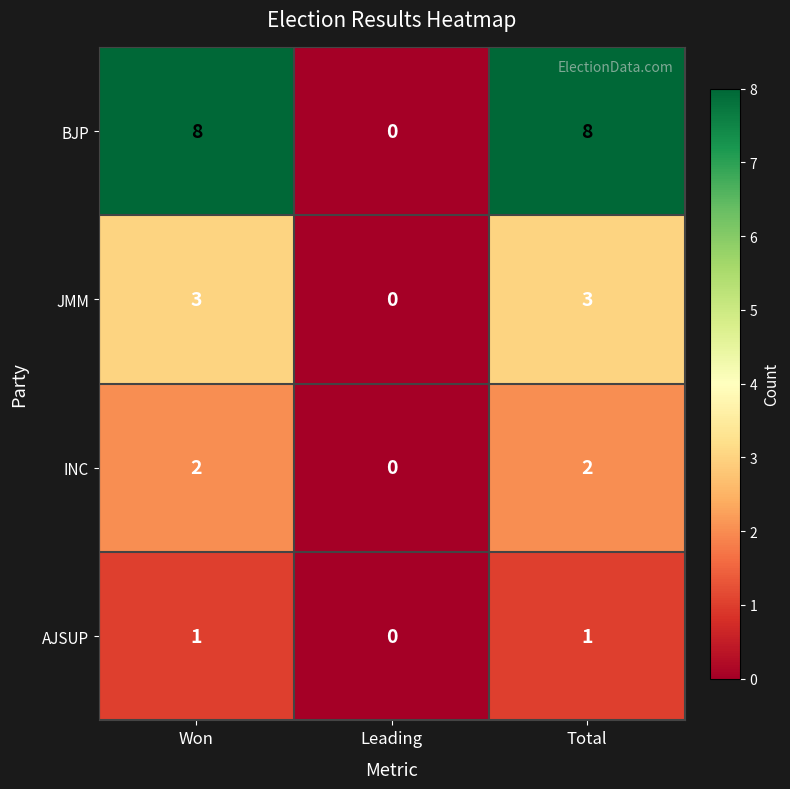

What value does the BJP series have at Won?

8